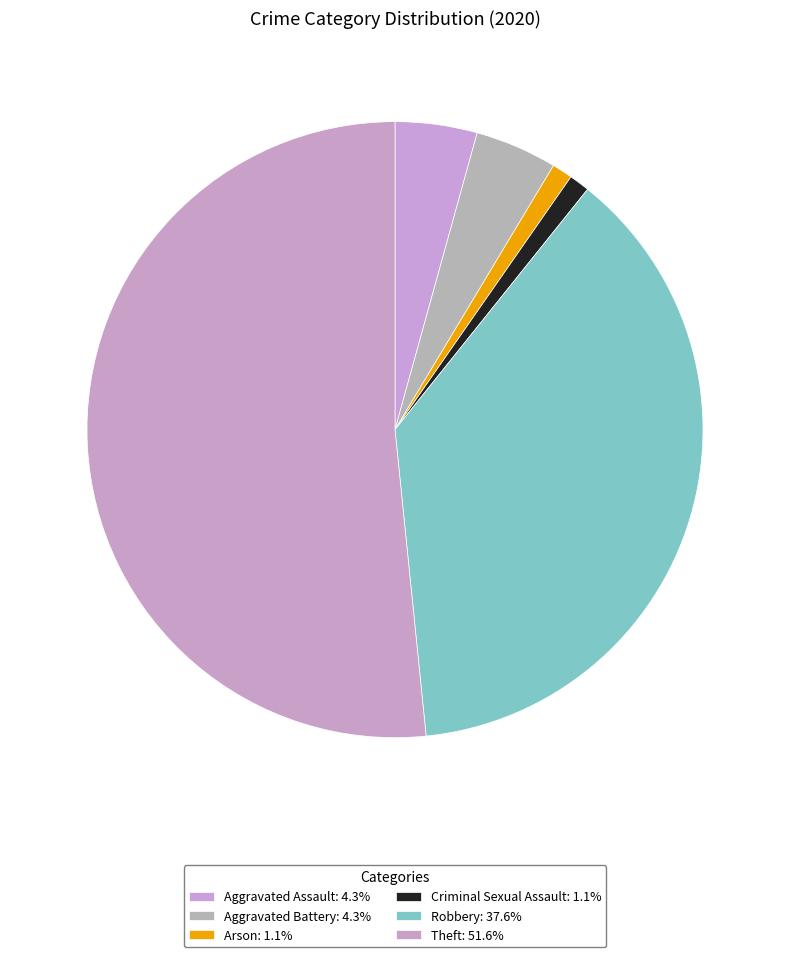

Count the number of slices in the pie.

6